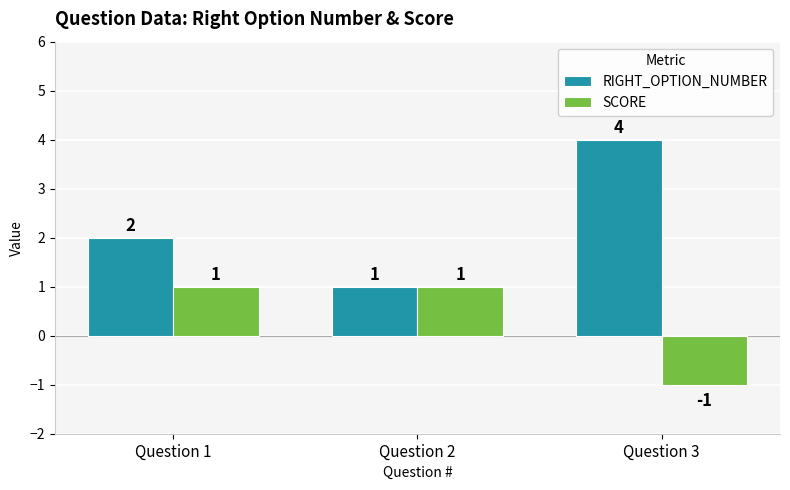

List the series in order of their overall mean, highest first.

RIGHT_OPTION_NUMBER, SCORE